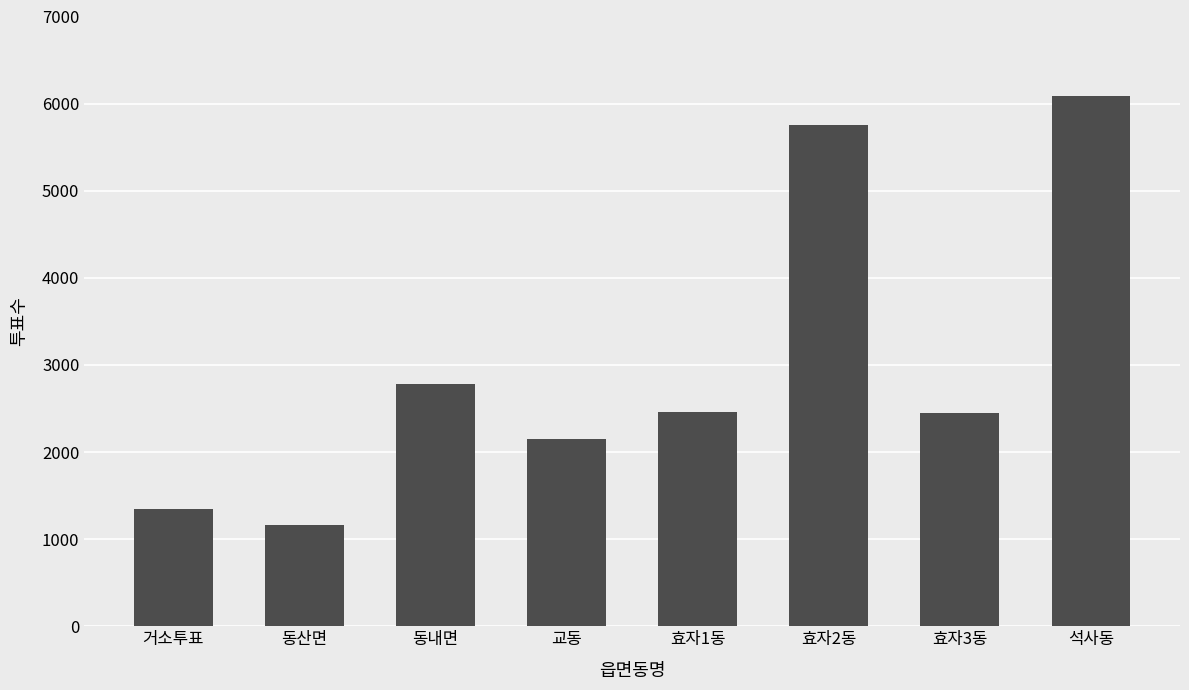

What is the label of the 1st bar from the right?

석사동